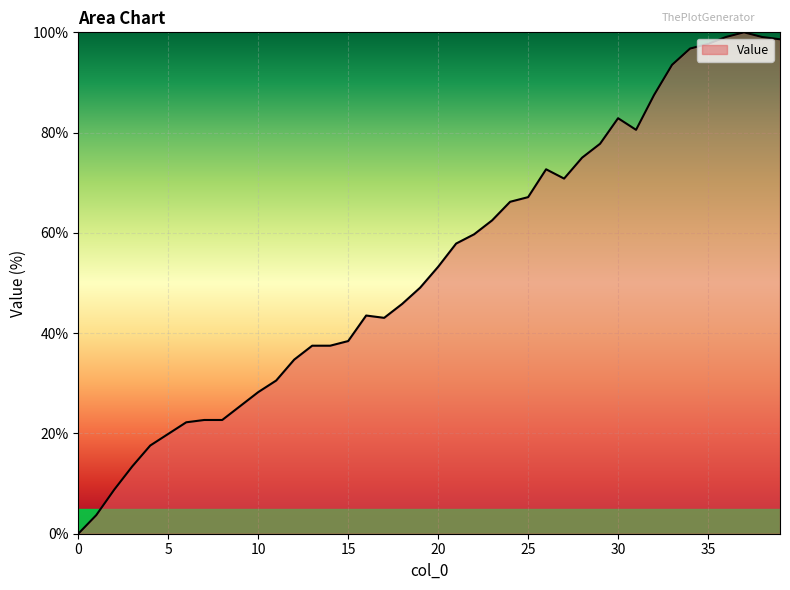

What is the maximum value shown in the chart?

100.0